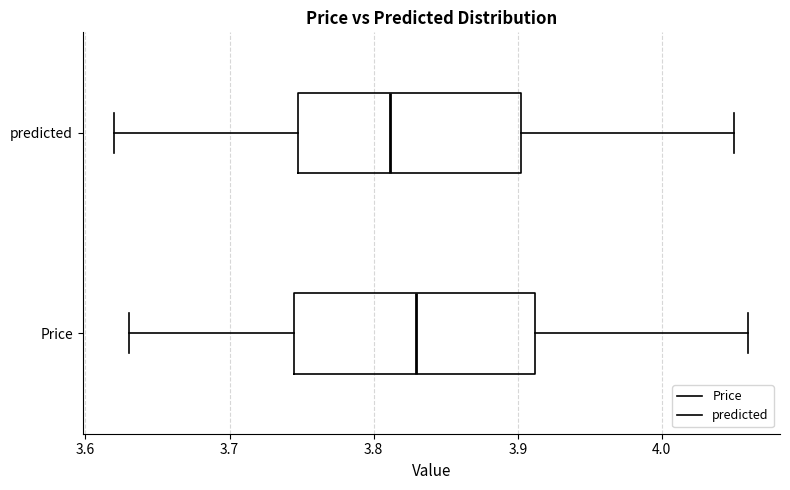

Reading bottom to top, transcribe this box plot: for each box, give where its median line is, the range the box spans, and where its two whiskers end, as read against the x-axis. The values are not printed on the chart, so give them approximately, as read against the axis.

Price: median 3.83, box 3.74 to 3.91, whiskers 3.63 to 4.06
predicted: median 3.81, box 3.75 to 3.90, whiskers 3.62 to 4.05